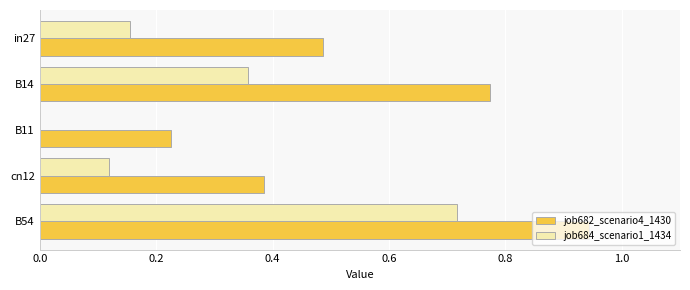

The job684_scenario1_1434 series shows 0.2 at B11. True or false?

False